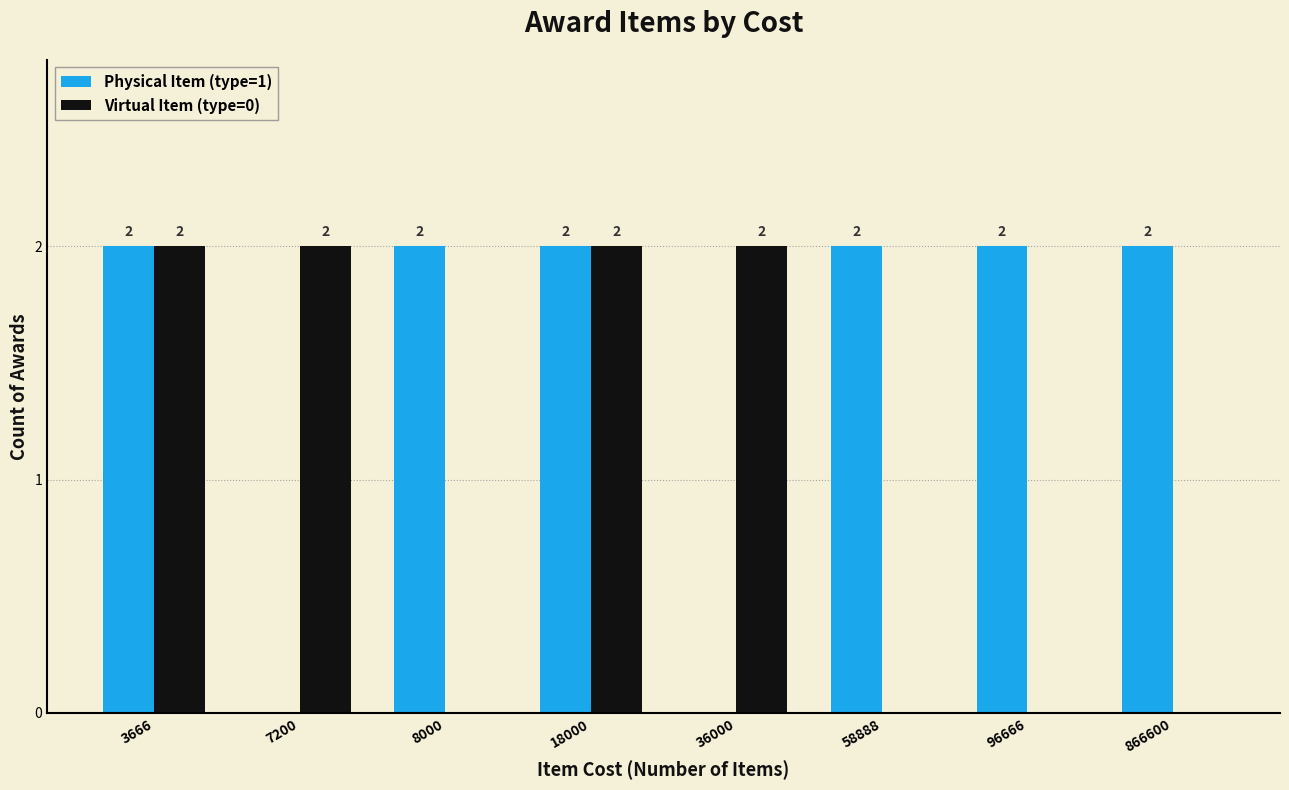

Are the bars horizontal?

No